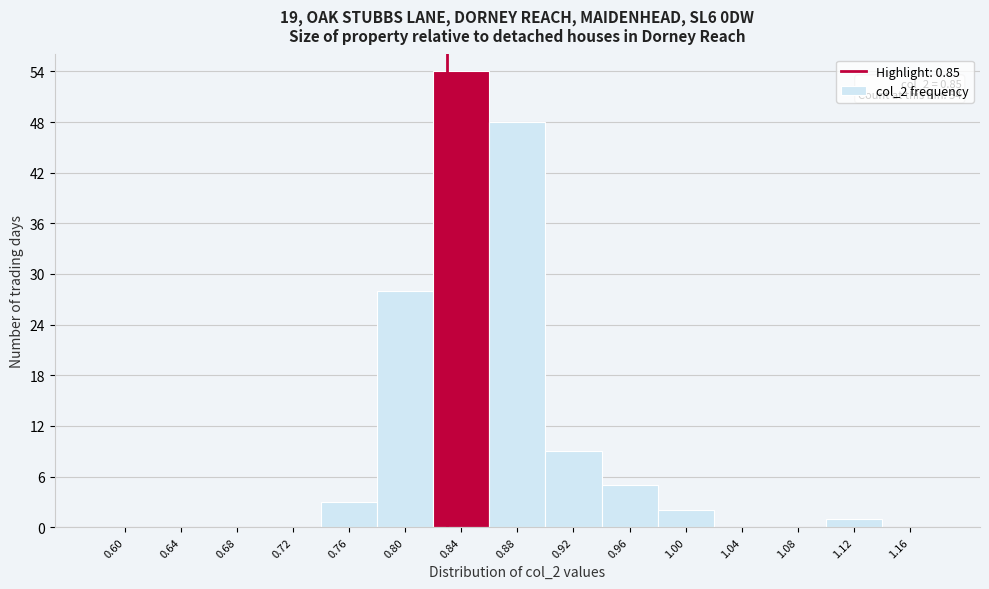

Reading left to right, list all the values displayed in this chart.

0.60=0	0.64=0	0.68=0	0.72=0	0.76=3	0.80=28	0.84=54	0.88=48	0.92=9	0.96=5	1.00=2	1.04=0	1.08=0	1.12=1	1.16=0